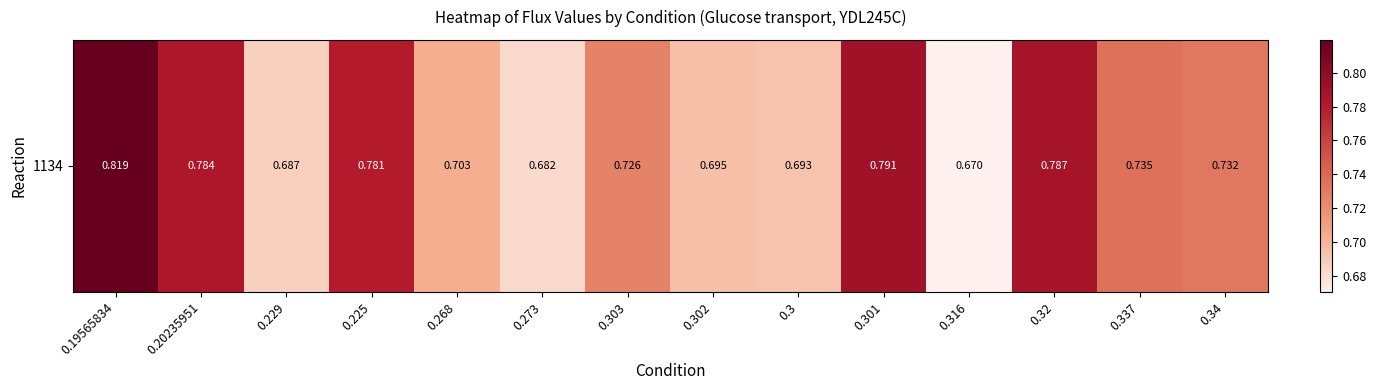

What is the difference between the second highest and second lowest values?

0.1